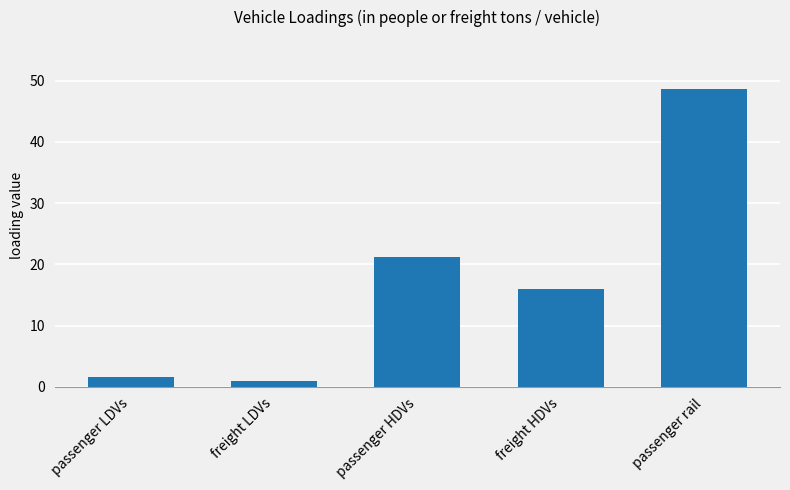

What is the greatest value displayed?

48.7